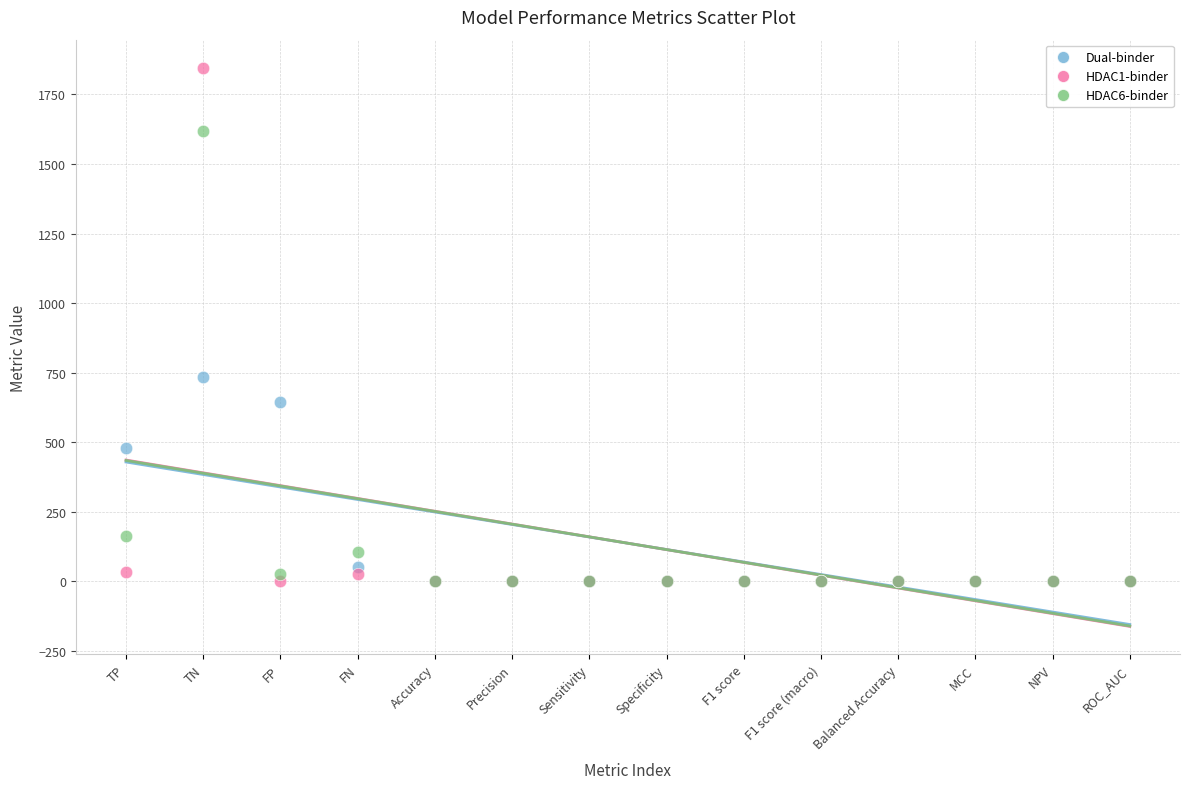

Which series contains the highest Y value?

HDAC1-binder